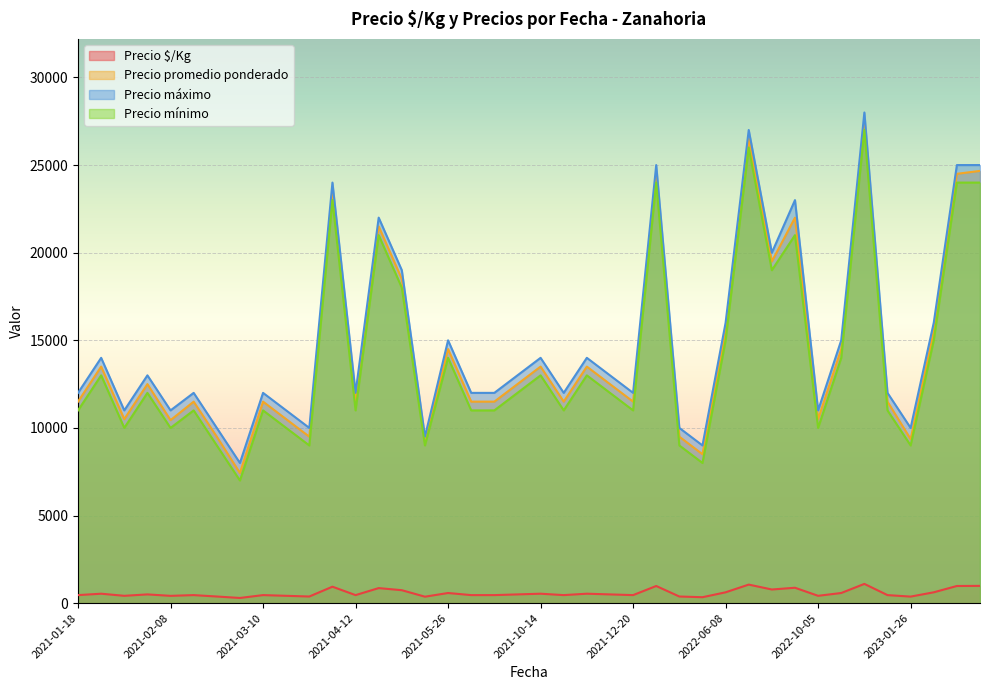

How many lines are shown in the chart?

4